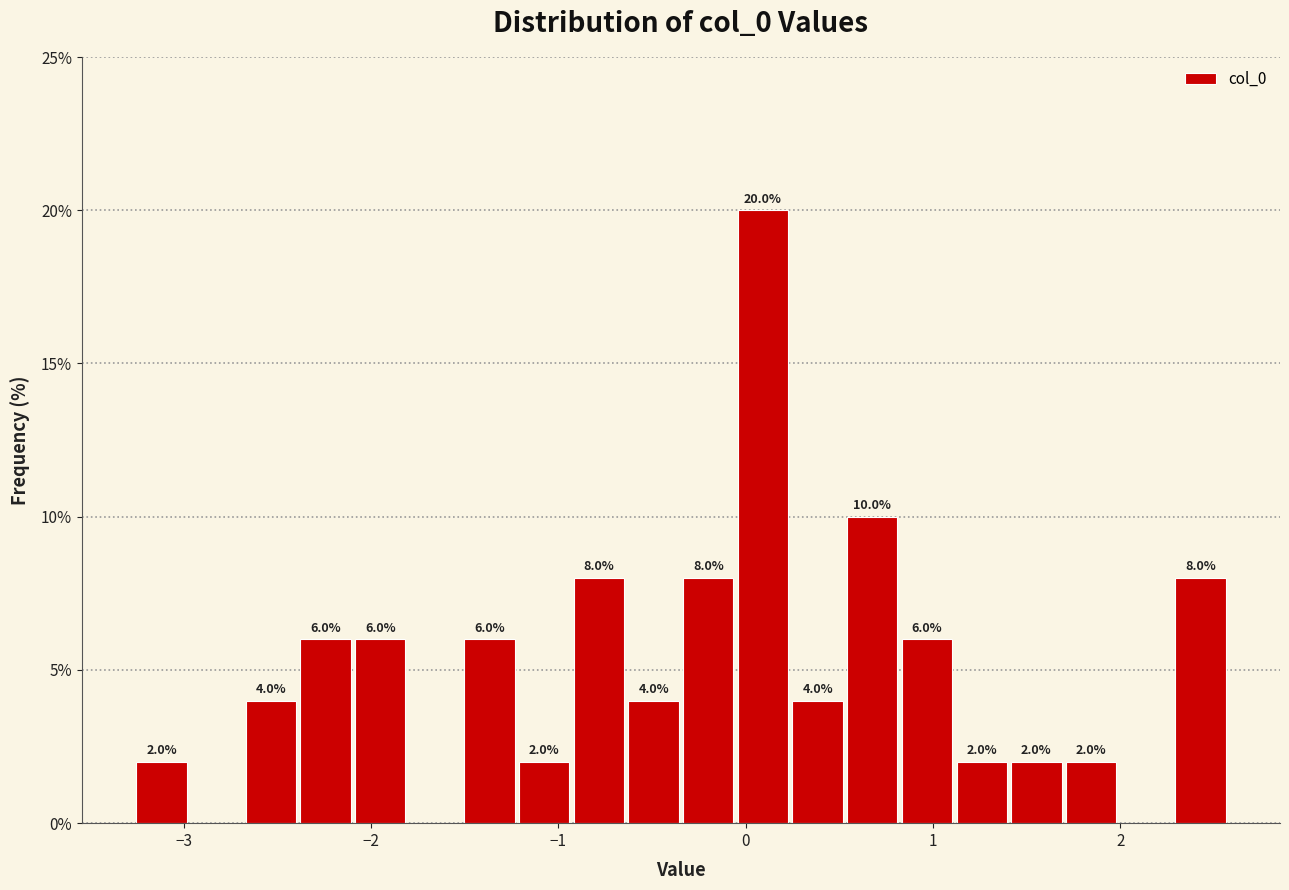

Around what value on the x-axis is the tallest bar? Give the approximate position of its centre, as read against the axis.

0.1